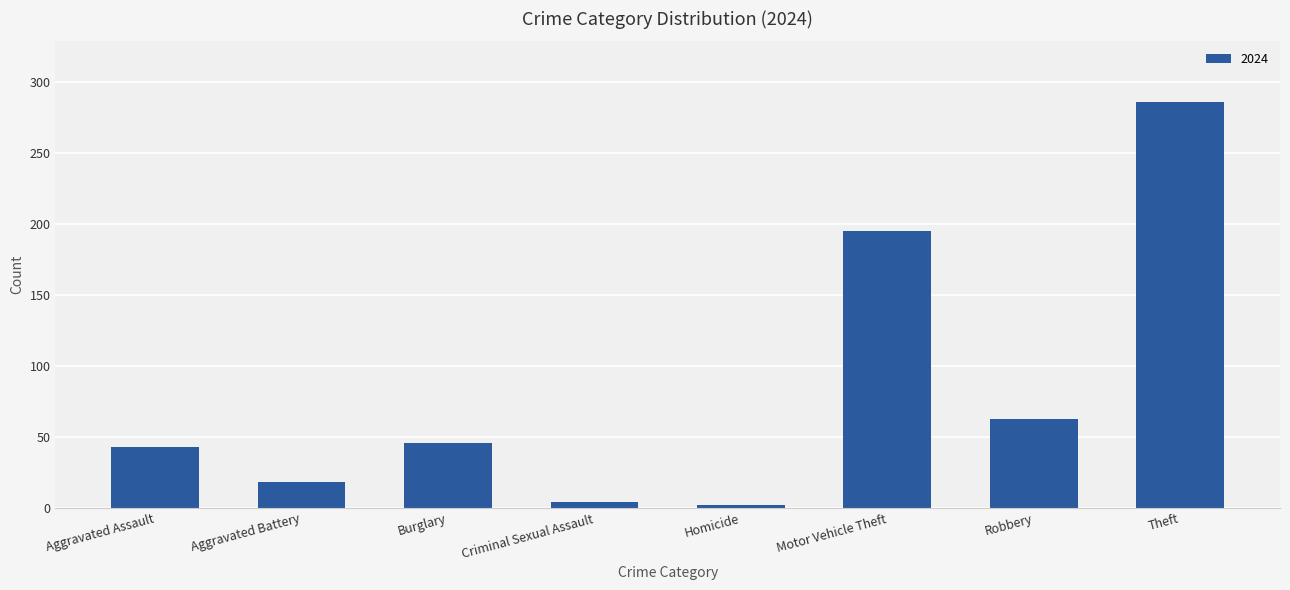

What is the label of the 4th bar from the left?

Criminal Sexual Assault